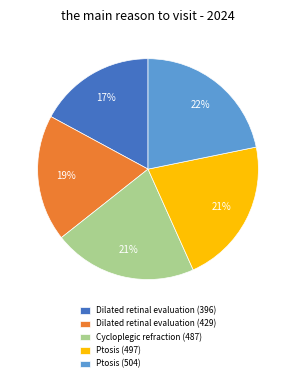

Does Dilated retinal evaluation (396) represent more than half of the total?

No